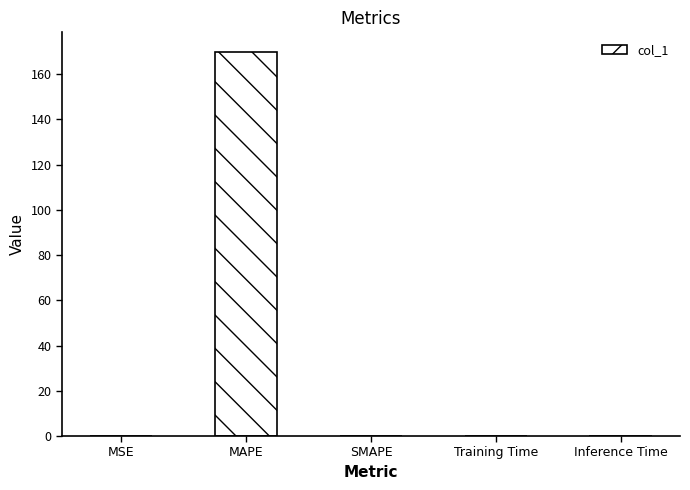

Count the number of data series in this chart.

1